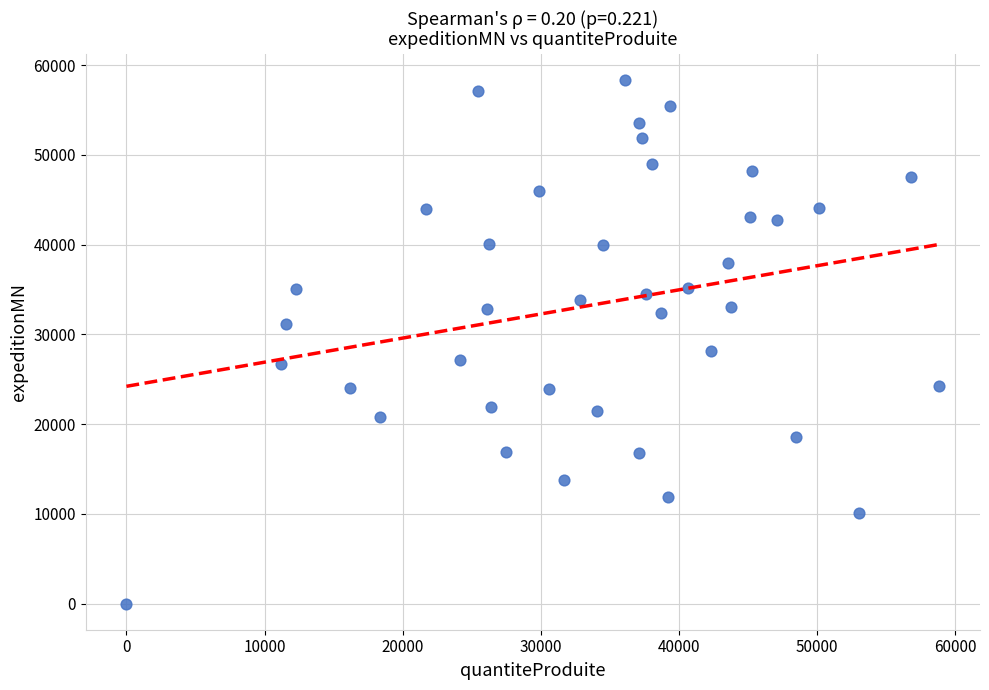

What is the range of X values (max minus min)?

58836